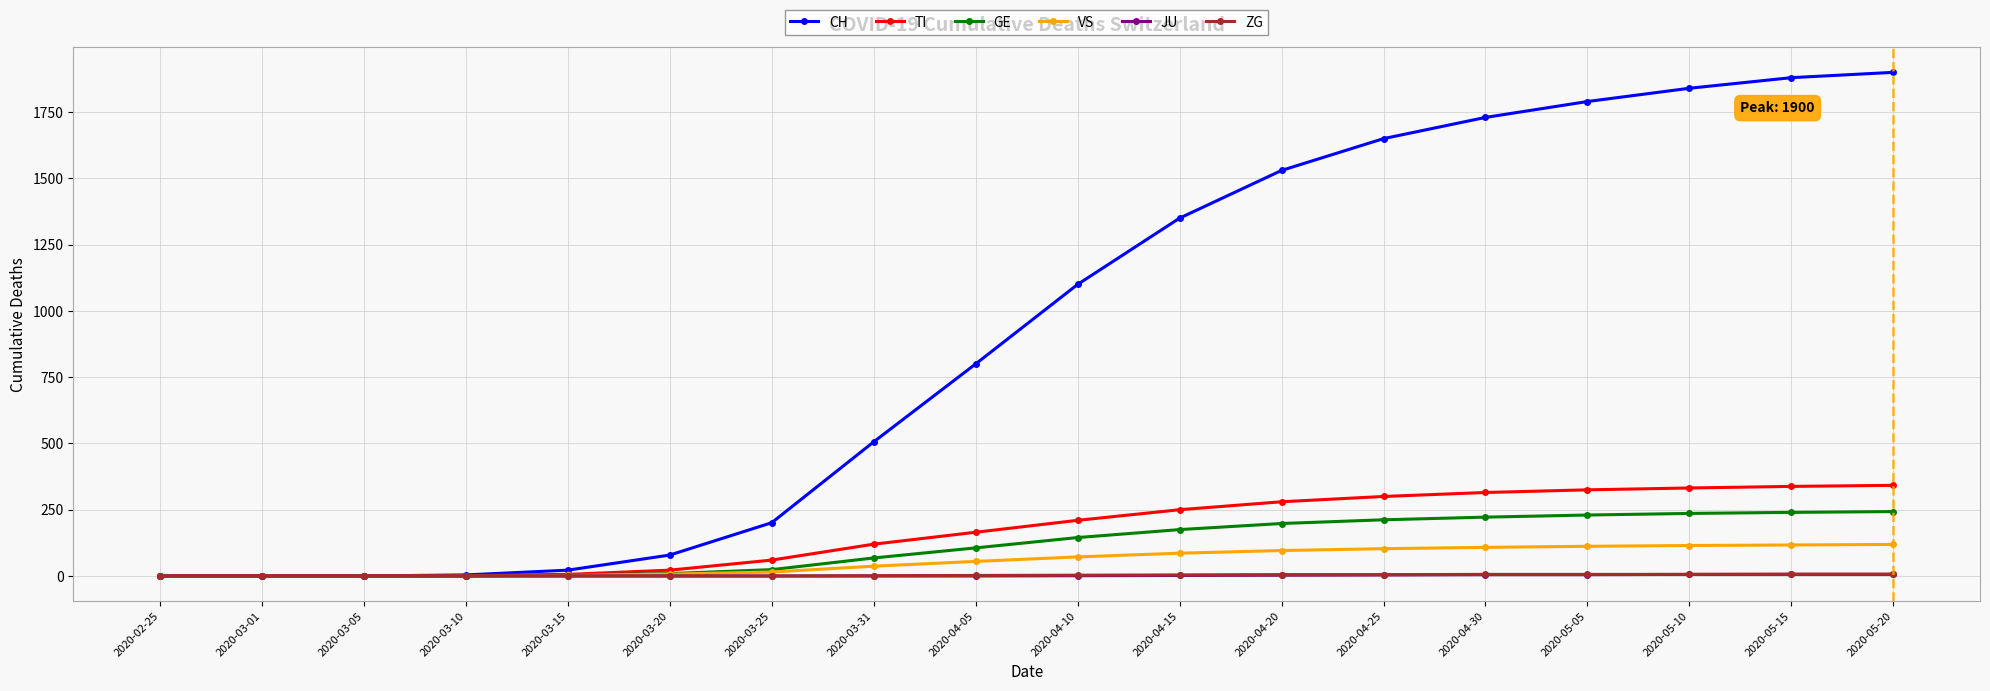

At how many categories does at least one series exceed 1157?

8